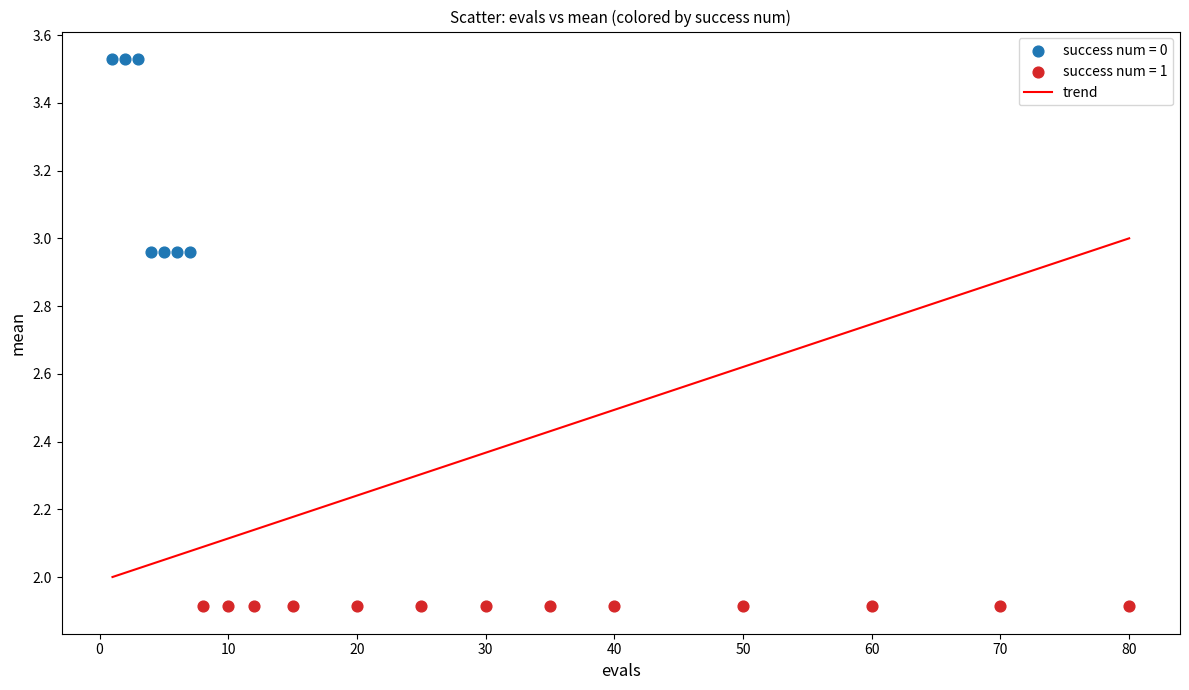

Which series contains the lowest Y value?

success num = 1